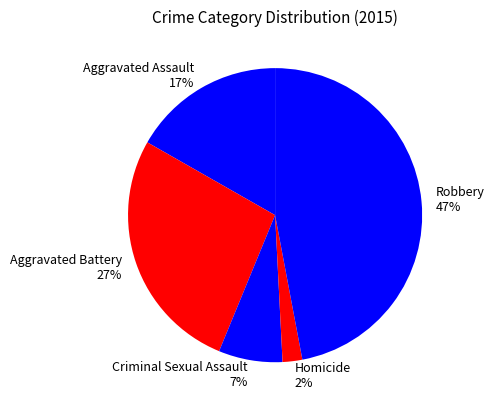

What is the smallest slice in the pie chart?

Homicide